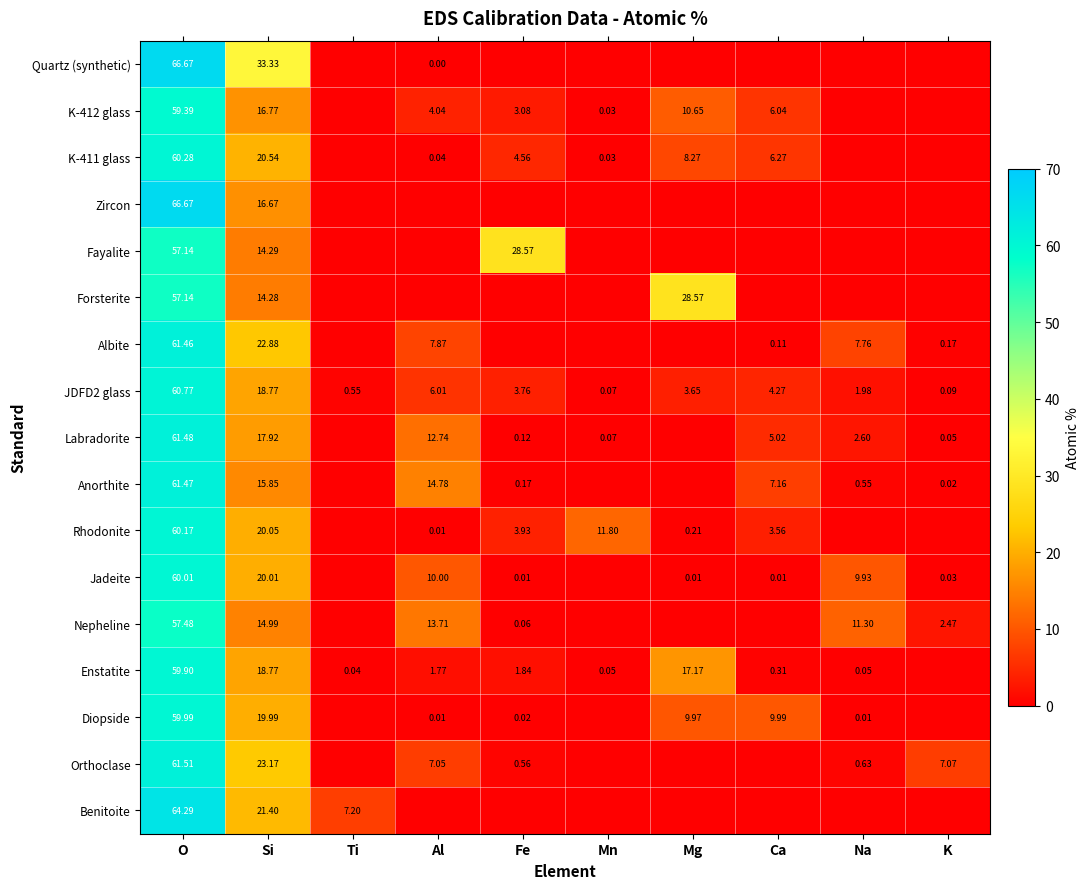

Is it true that K-411 glass equals 8.3 at Mg?

True